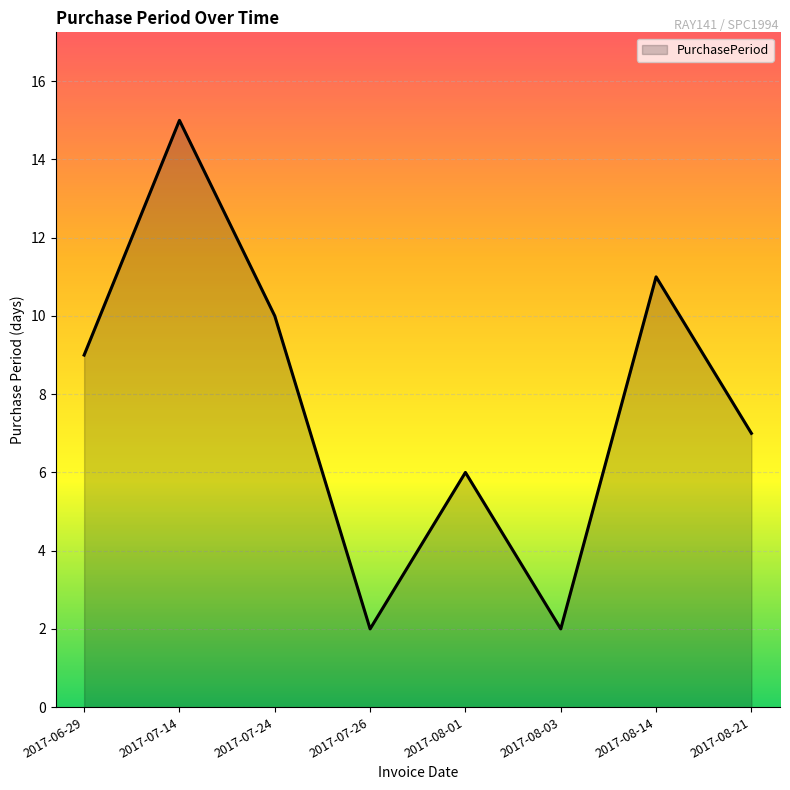

True or false: the data shows 4 at 2017-07-24.

False